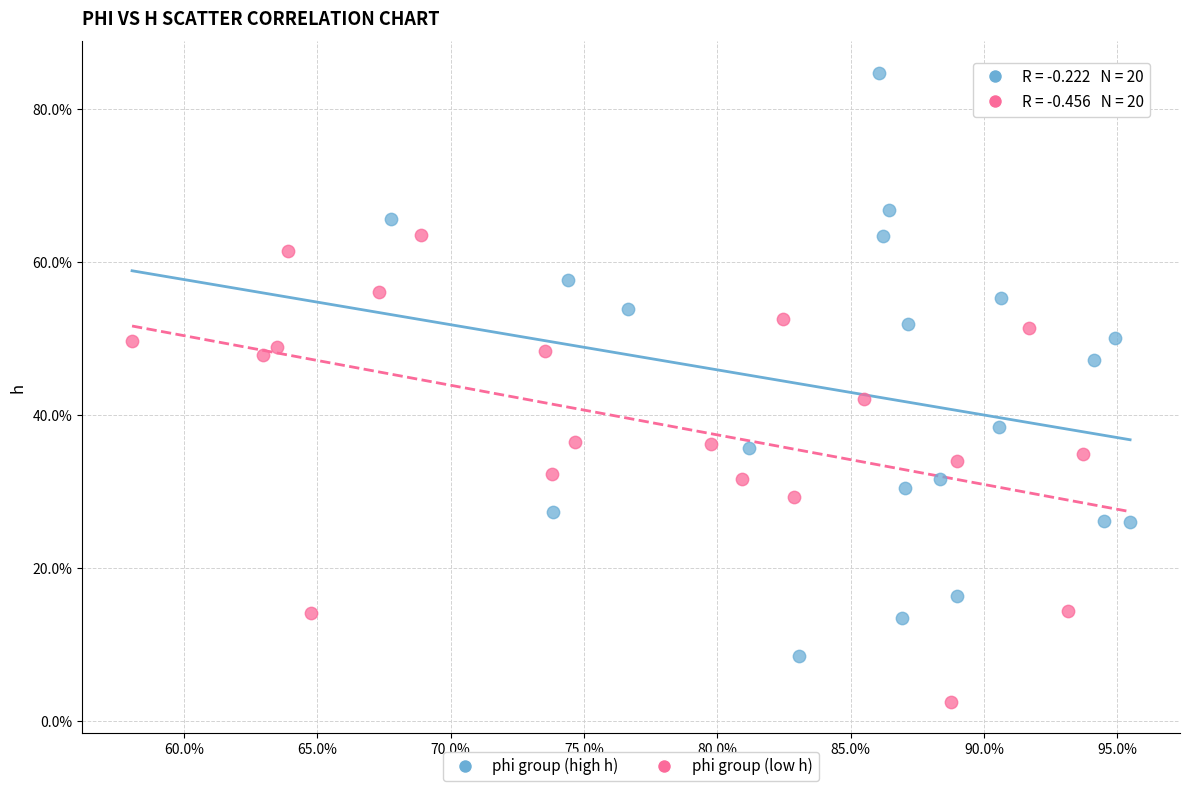

Which series has the largest Y range (max minus min)?

phi group (high h)